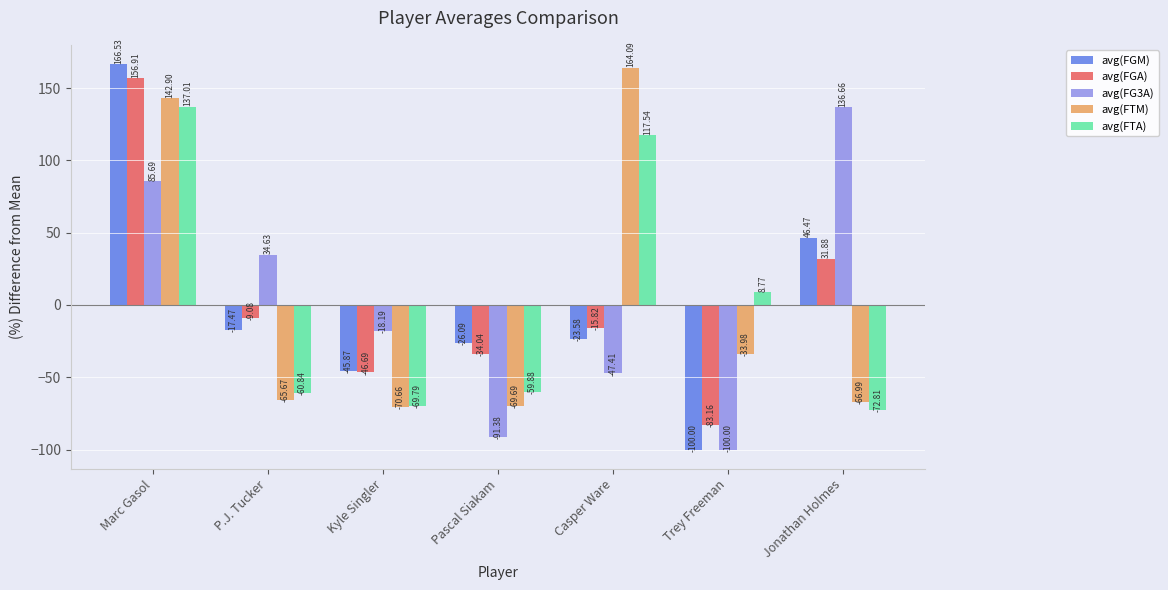

How many values in avg(FGM) are below zero?

5